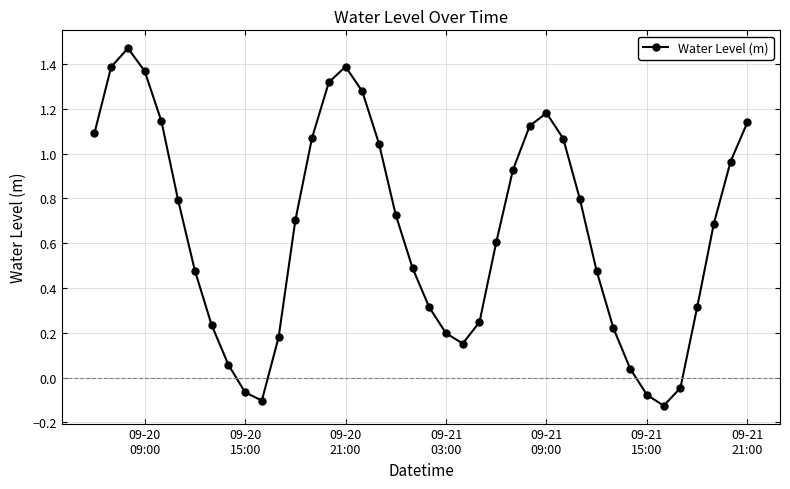

True or false: there are more than 0 points higher than both neighbors.

True